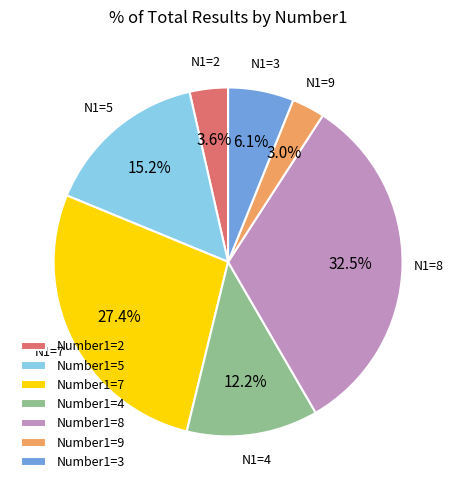

What is the largest slice in the pie chart?

Number1=8